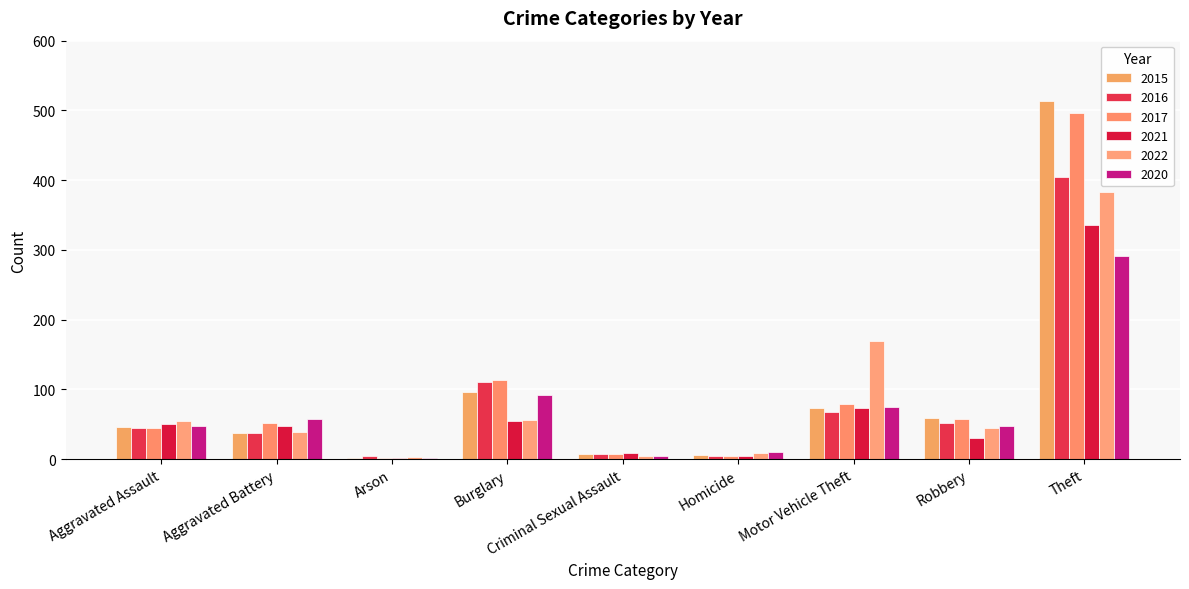

What is the average value of the 2017 series?

95